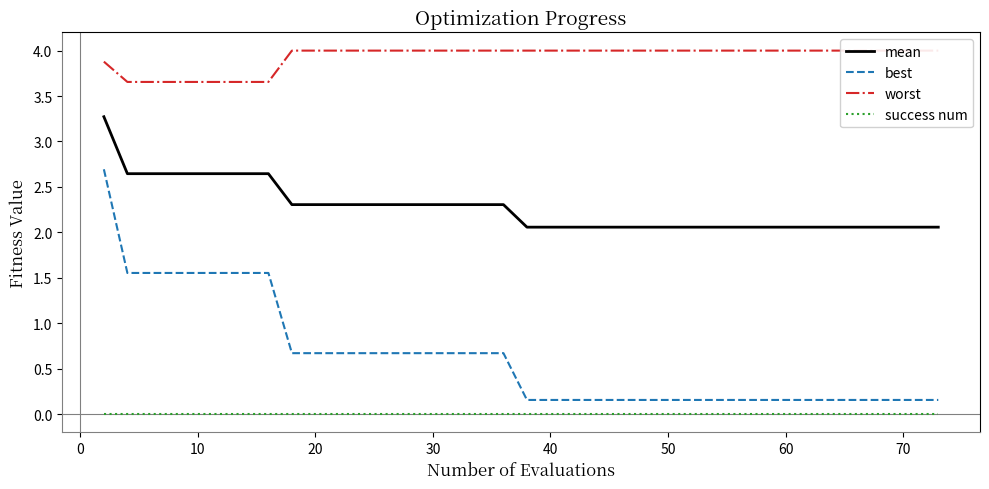

Is it true that success num equals 0.0 at 30?

True